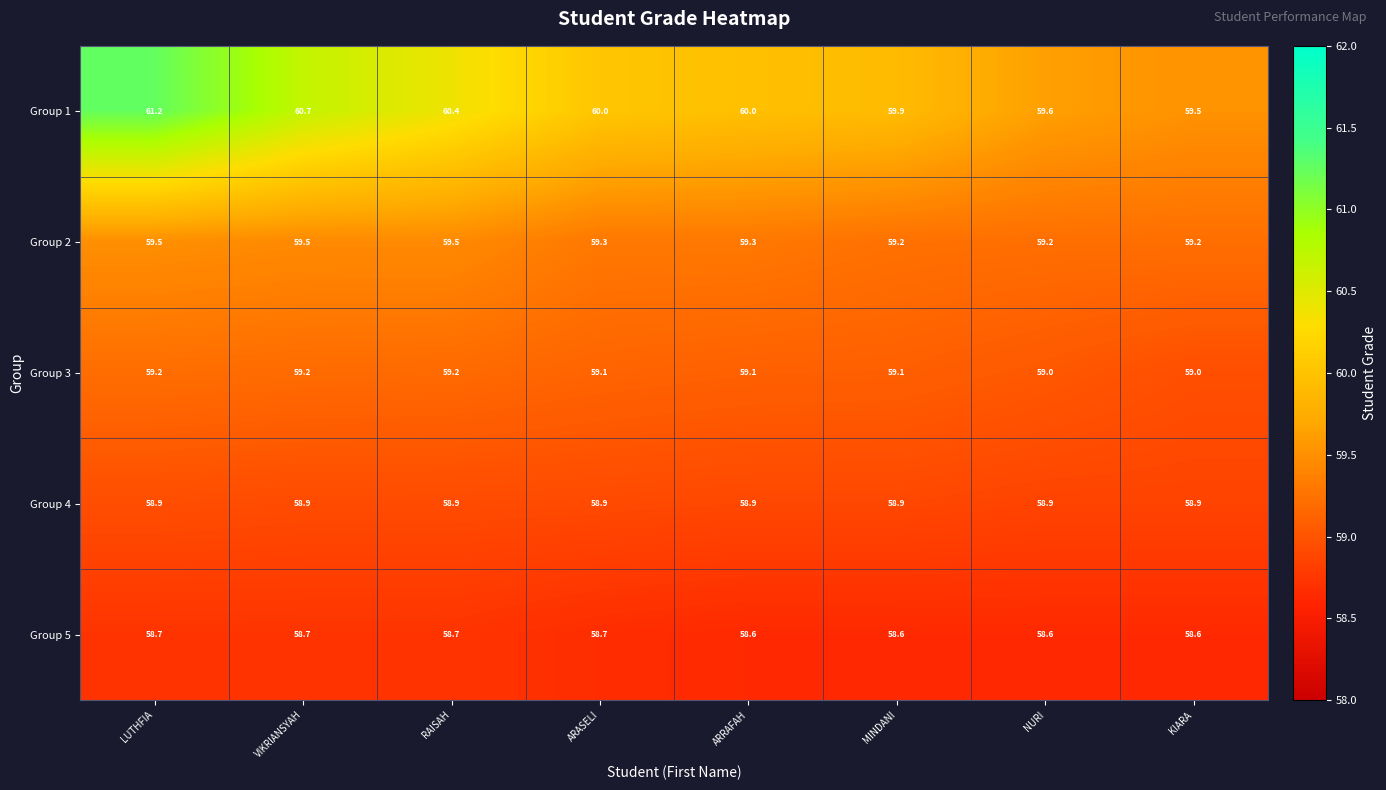

What is the smallest value displayed?

58.6